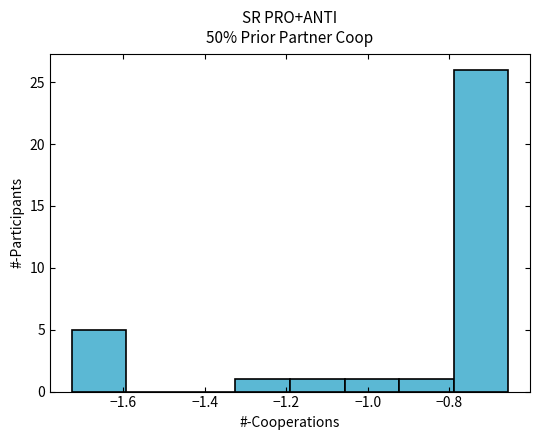

Reading left to right, list every bar in this chart as the range it spans on the x-axis followed by its height. Neither the bar edges nor the heights are printed on the chart, so give them approximately, as read against the axes.

-1.72 to -1.60: 5
-1.60 to -1.46: 0
-1.46 to -1.32: 0
-1.32 to -1.20: 1
-1.20 to -1.06: 1
-1.06 to -0.92: 1
-0.92 to -0.78: 1
-0.78 to -0.66: 26